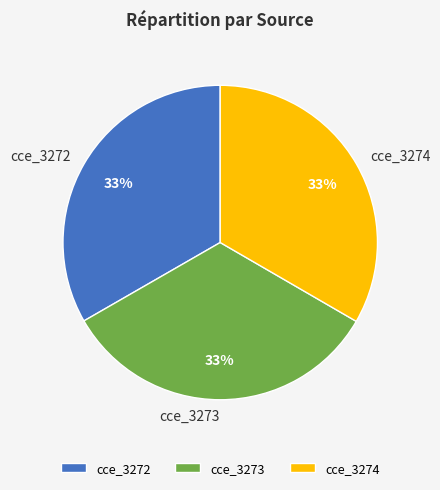

What is the ratio of the value at cce_3274 to the value at cce_3273?

1.0